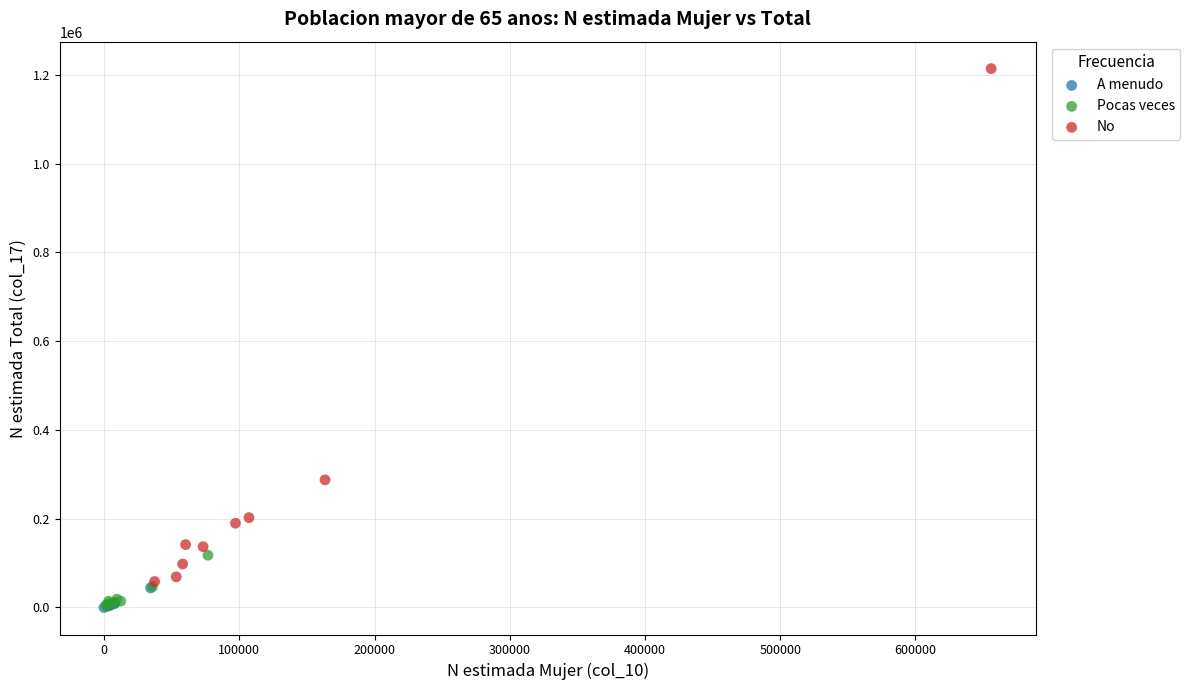

Which series has the widest spread of Y values?

No